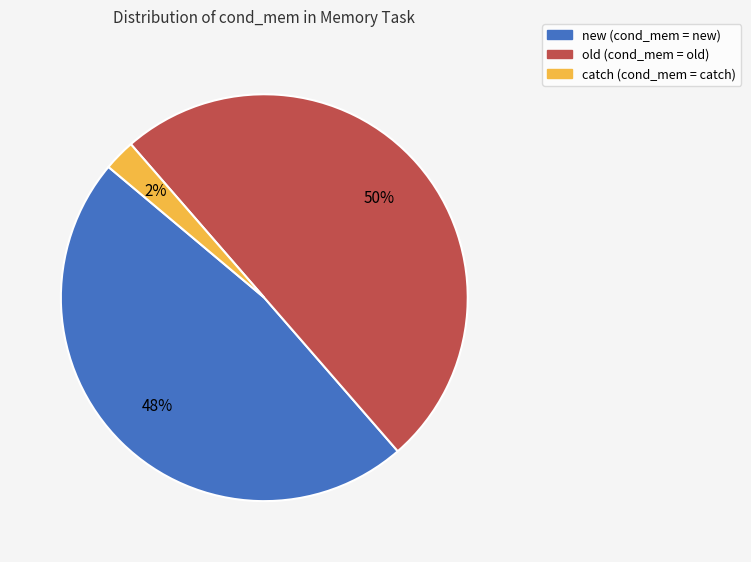

To the nearest percent, what is the average slice percentage?

33%